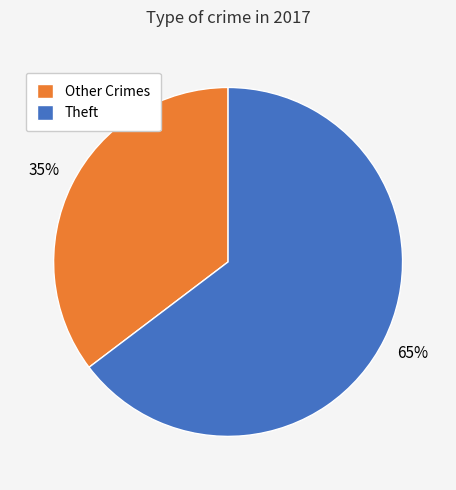

To the nearest percent, what is the average slice percentage?

50%